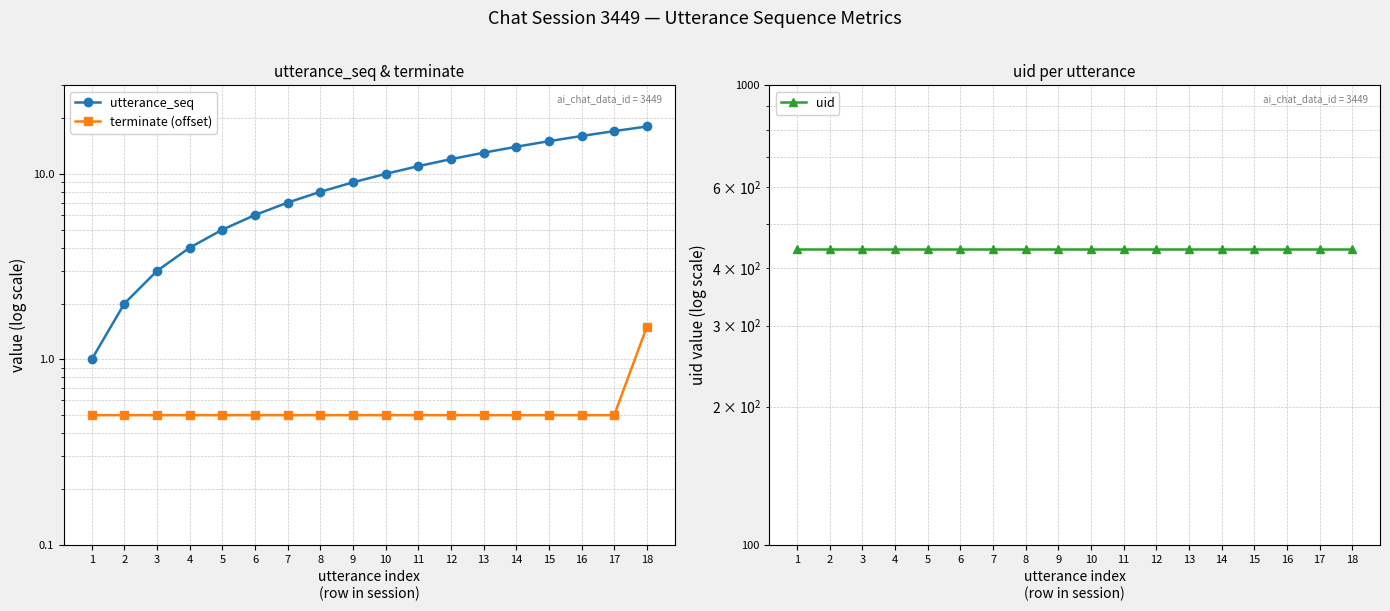

True or false: uid and terminate (offset) intersect in this chart.

False